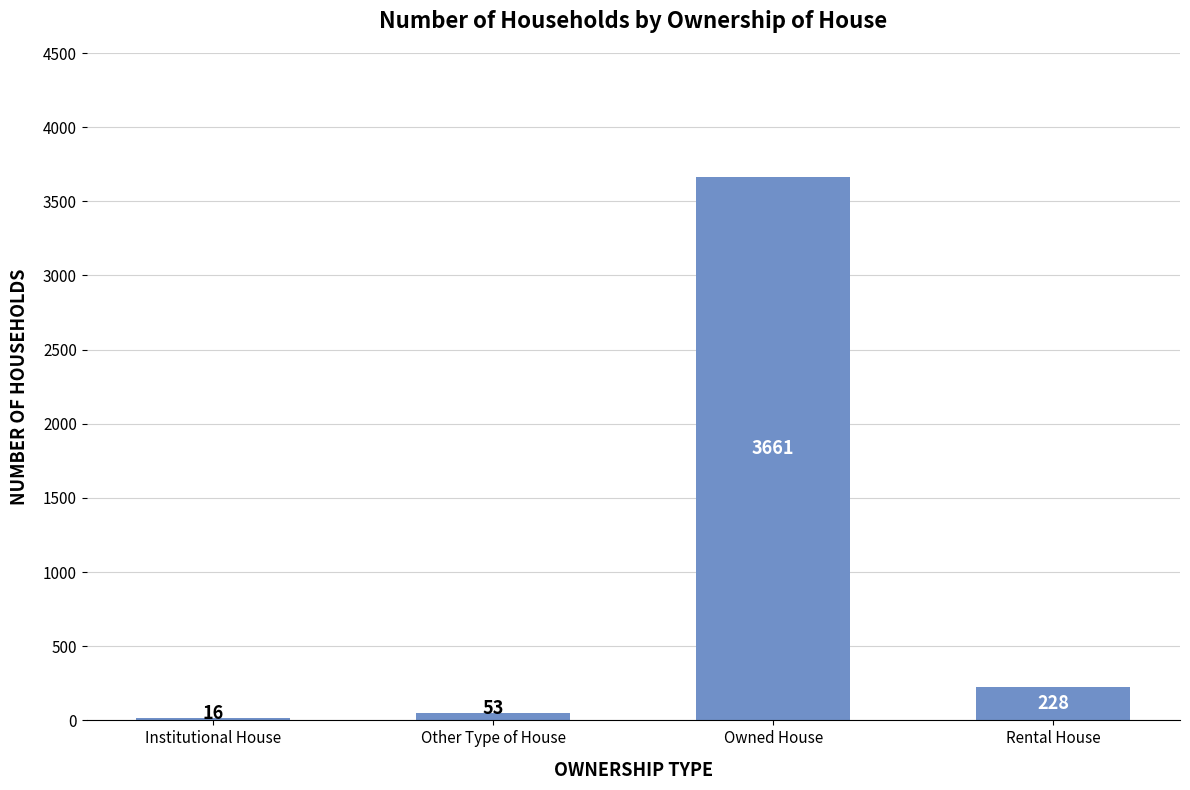

Approximately how many times larger is the value at Owned House compared to Rental House?

16.1